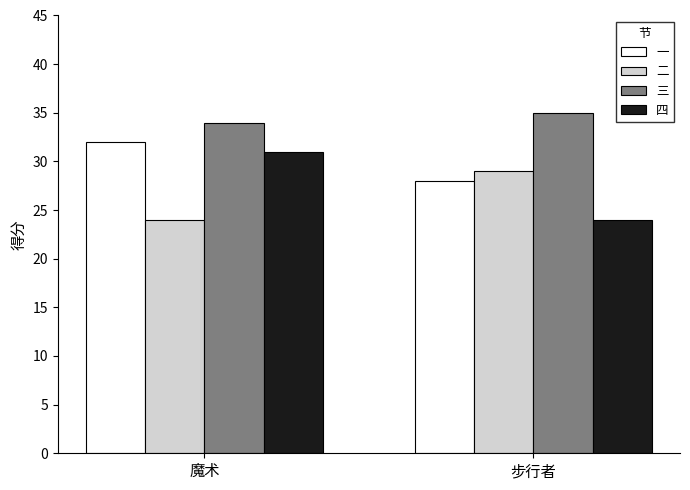

What is the highest value of the 四 series?

31